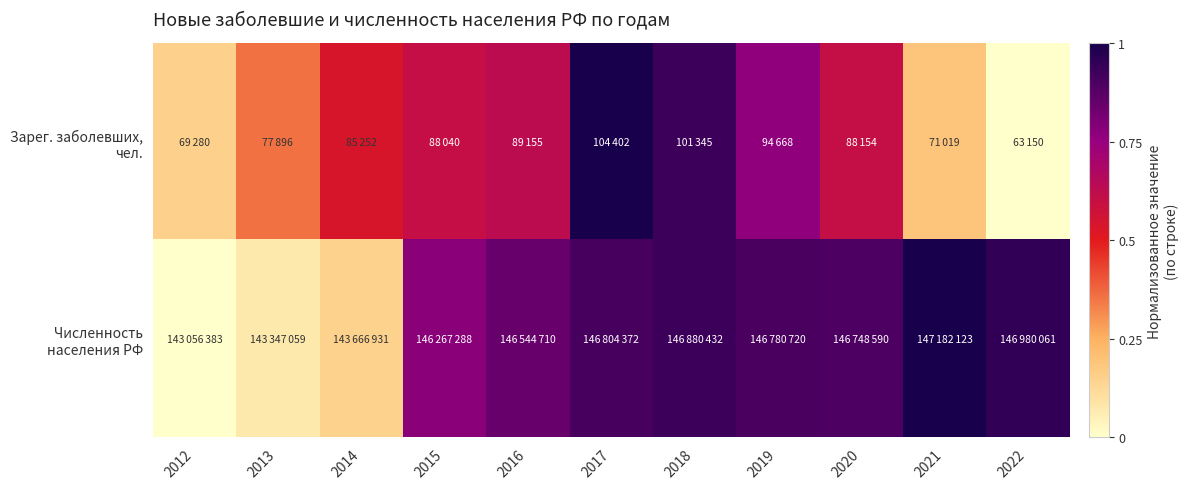

What is the spread (max minus min) of values at 2012?

0.1